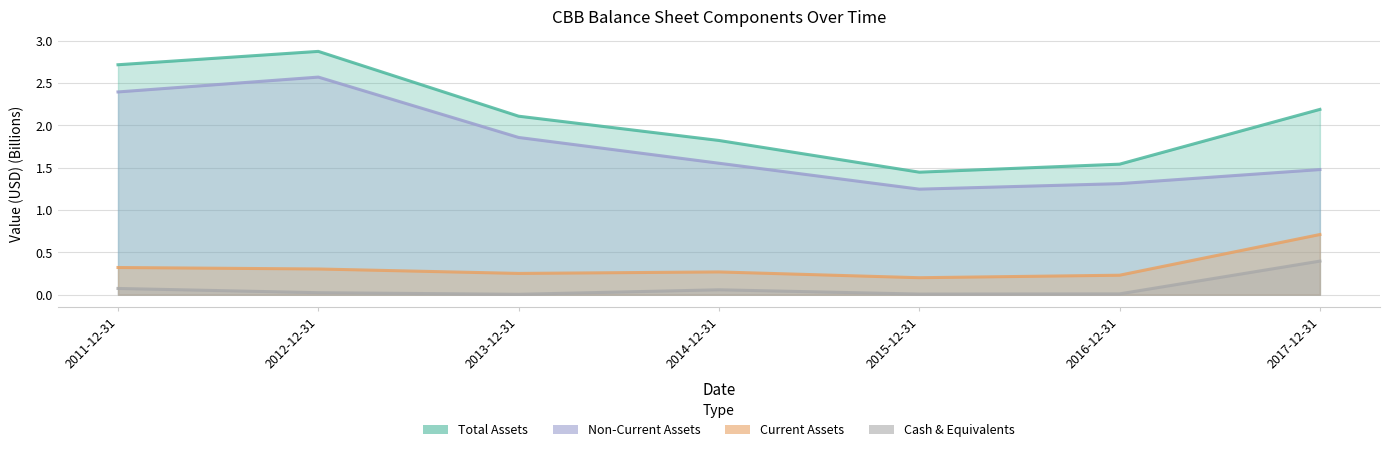

Reading left to right, extract all data points from this chart.

assets: 2011-12-31=2.7	2012-12-31=2.9	2013-12-31=2.1	2014-12-31=1.8	2015-12-31=1.4	2016-12-31=1.5	2017-12-31=2.2
assetsc: 2011-12-31=0.3	2012-12-31=0.3	2013-12-31=0.3	2014-12-31=0.3	2015-12-31=0.2	2016-12-31=0.2	2017-12-31=0.7
assetsnc: 2011-12-31=2.4	2012-12-31=2.6	2013-12-31=1.9	2014-12-31=1.6	2015-12-31=1.2	2016-12-31=1.3	2017-12-31=1.5
cashneq: 2011-12-31=0.1	2012-12-31=0.0	2013-12-31=0.0	2014-12-31=0.1	2015-12-31=0.0	2016-12-31=0.0	2017-12-31=0.4